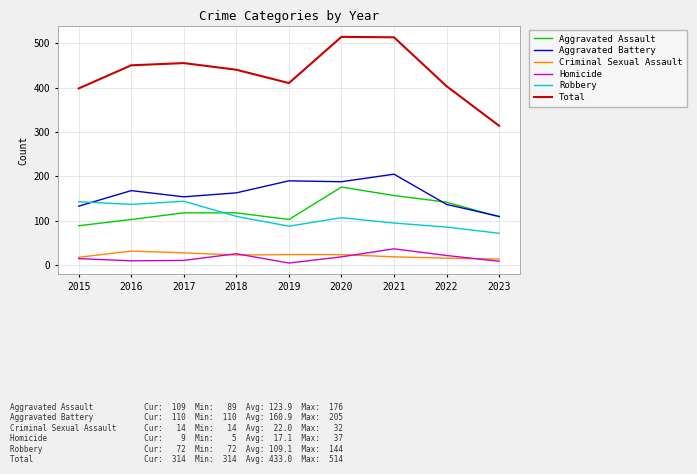

What is the difference between the second highest and minimum values in the Aggravated Battery series?

80